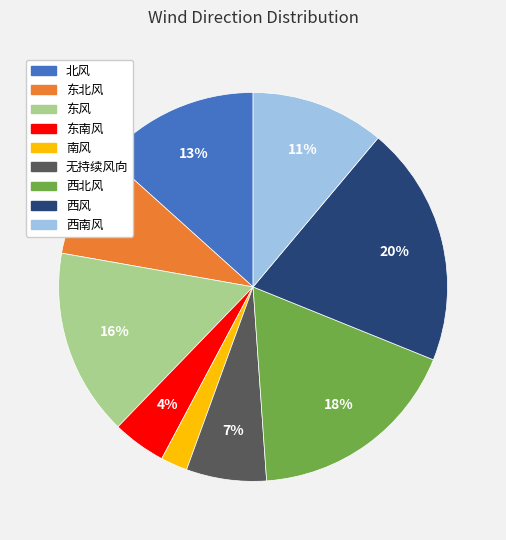

Approximately how many times larger is the value at 东风 compared to 无持续风向?

2.3